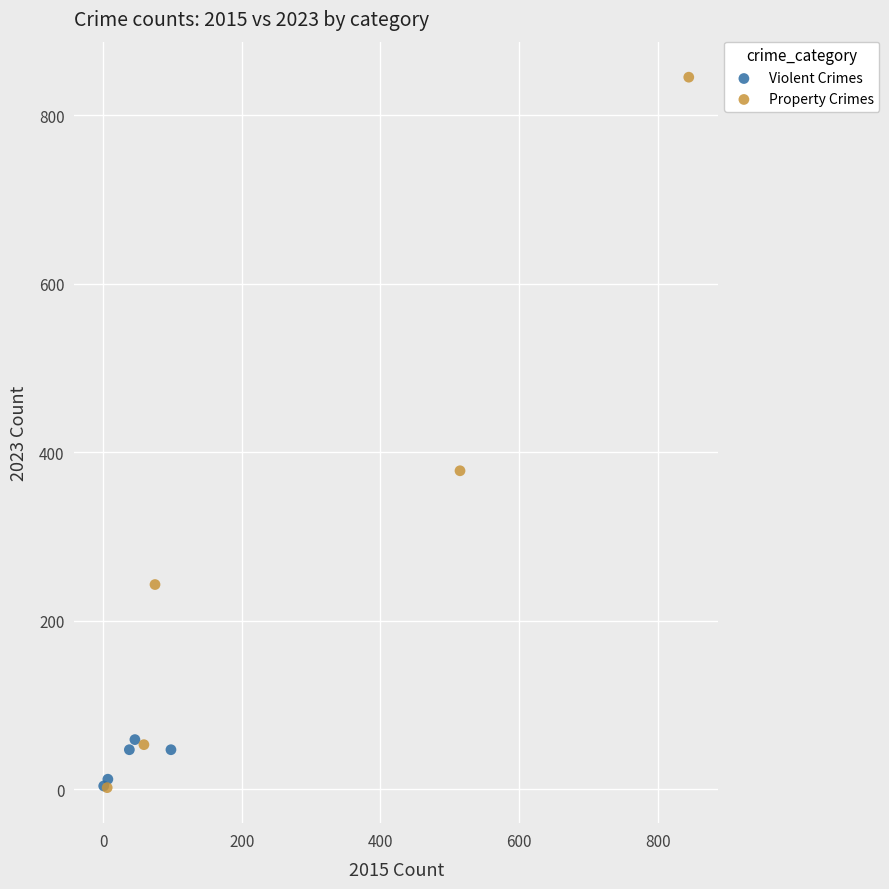

What are all the series names shown in the legend?

Violent Crimes, Property Crimes